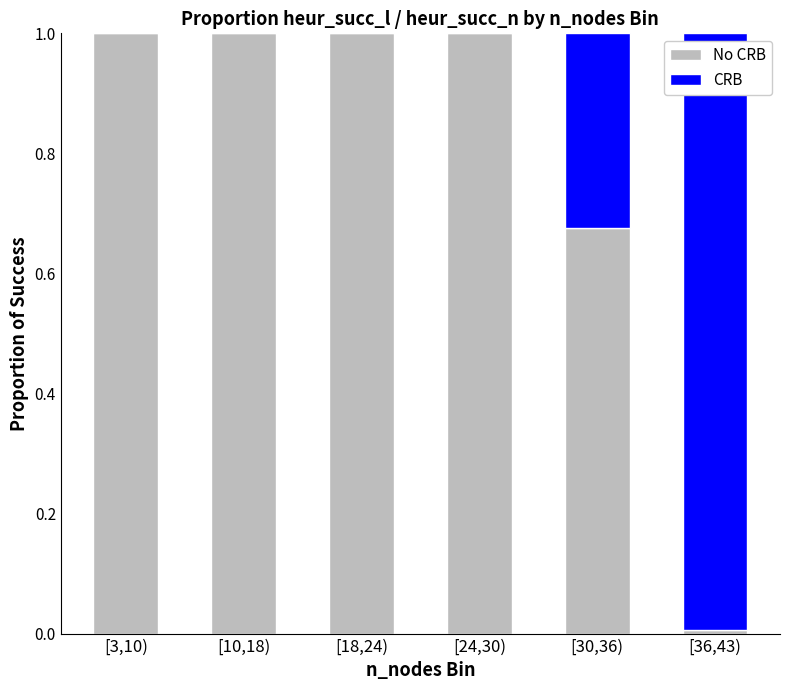

What is the total value across all series at [30,36)?

1.0